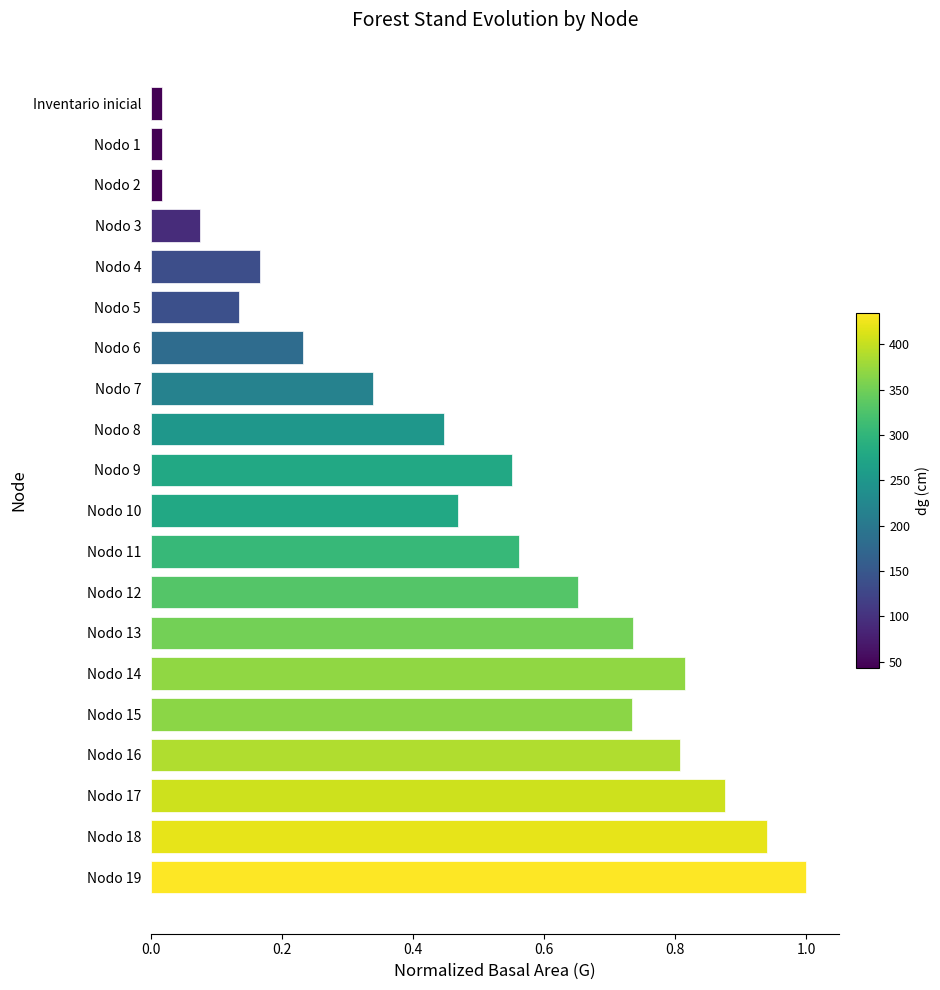

What is the sum of all values?

9.6